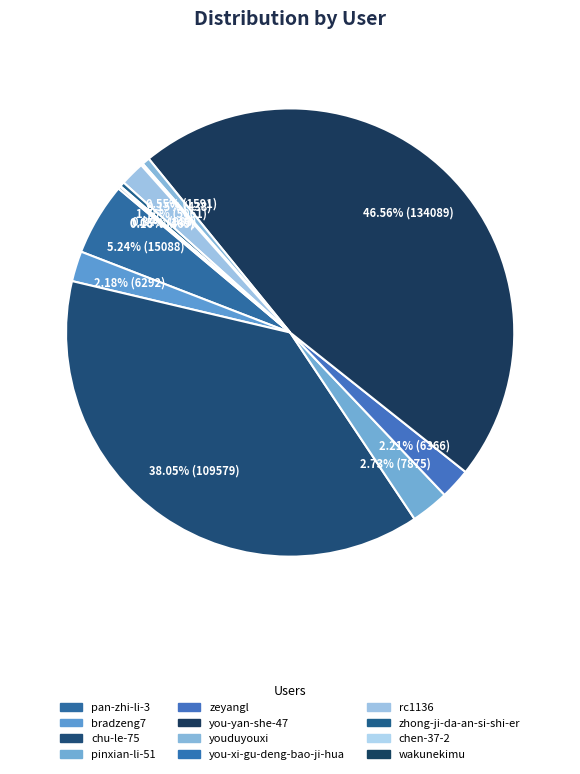

Is there any slice that represents more than half of the pie?

No